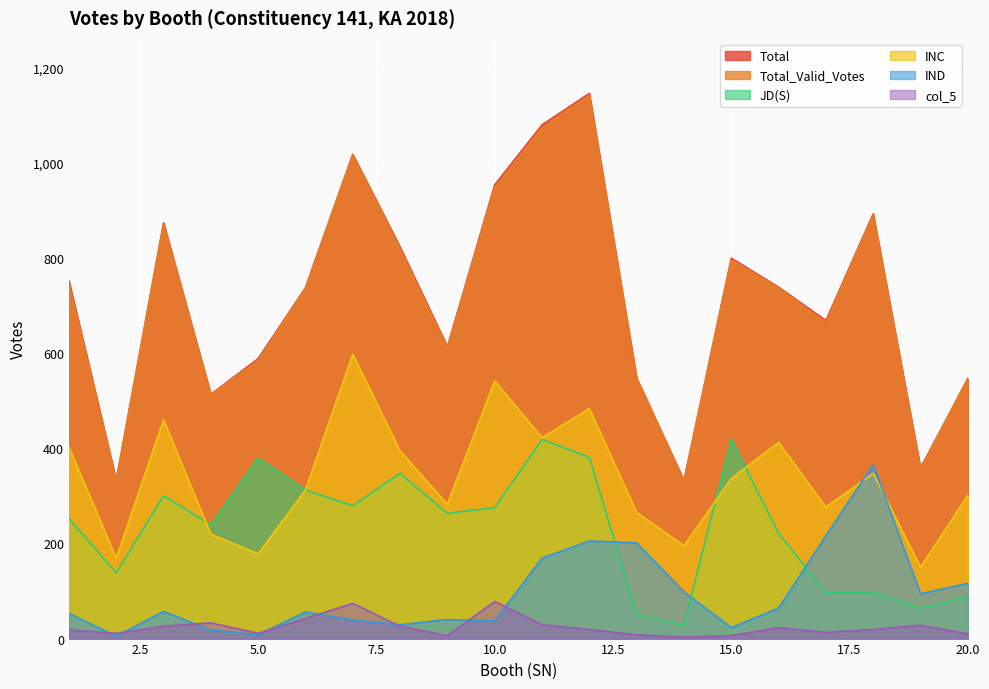

At which category is the sum across all series the highest?

12